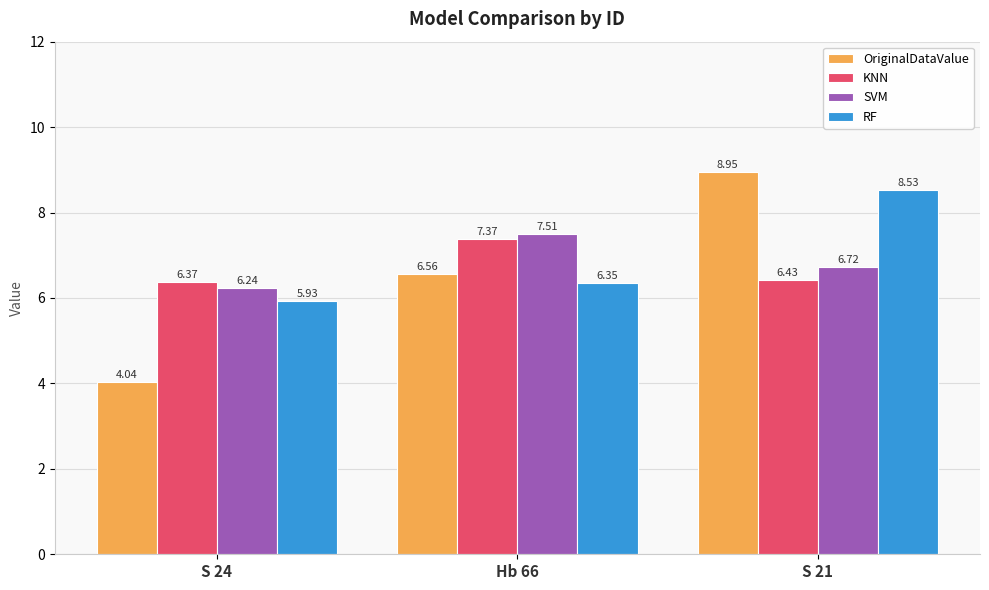

At which label does OriginalDataValue first exceed 6?

Hb 66